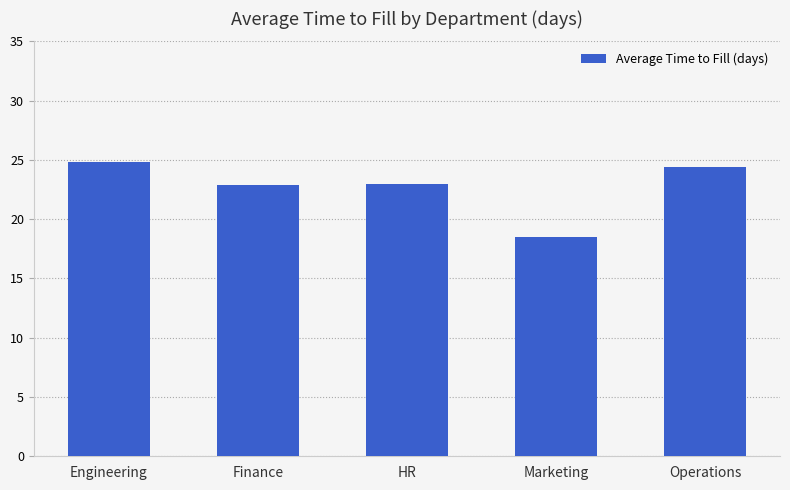

The value at HR is 13.8. True or false?

False